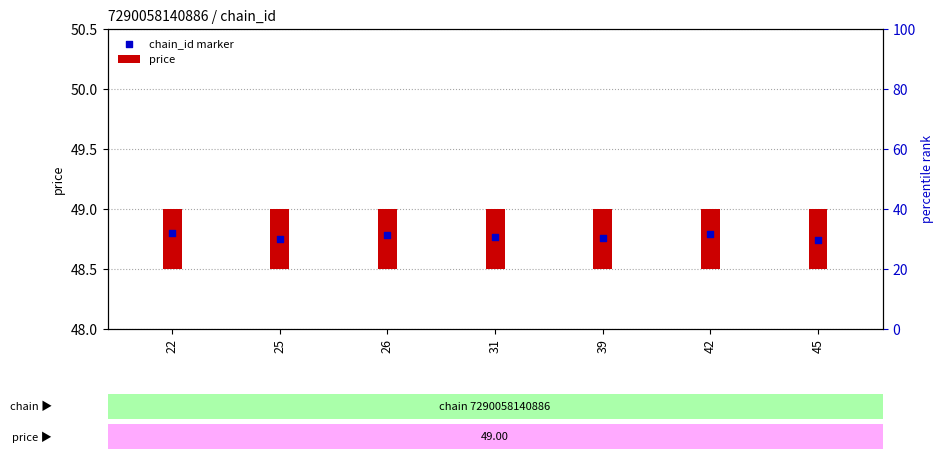

At how many categories does at least one series exceed 46?

7